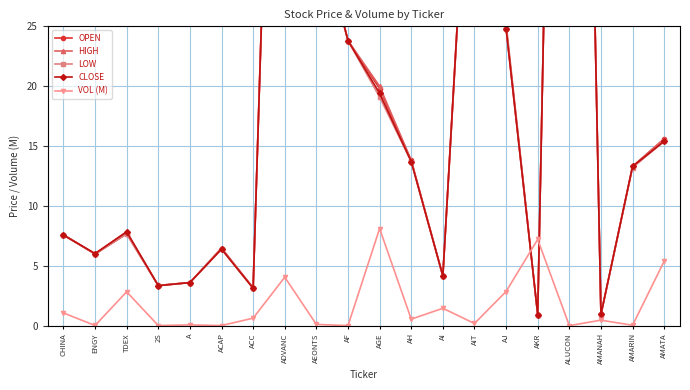

True or false: LOW has a value of 15.4 at AMATA.

True